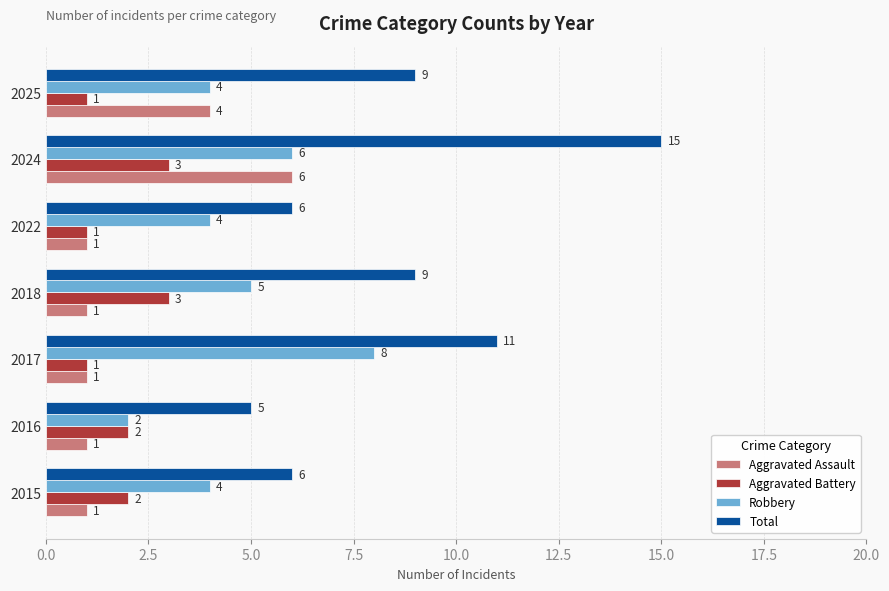

How many Aggravated Assault values are between 1 and 4?

6